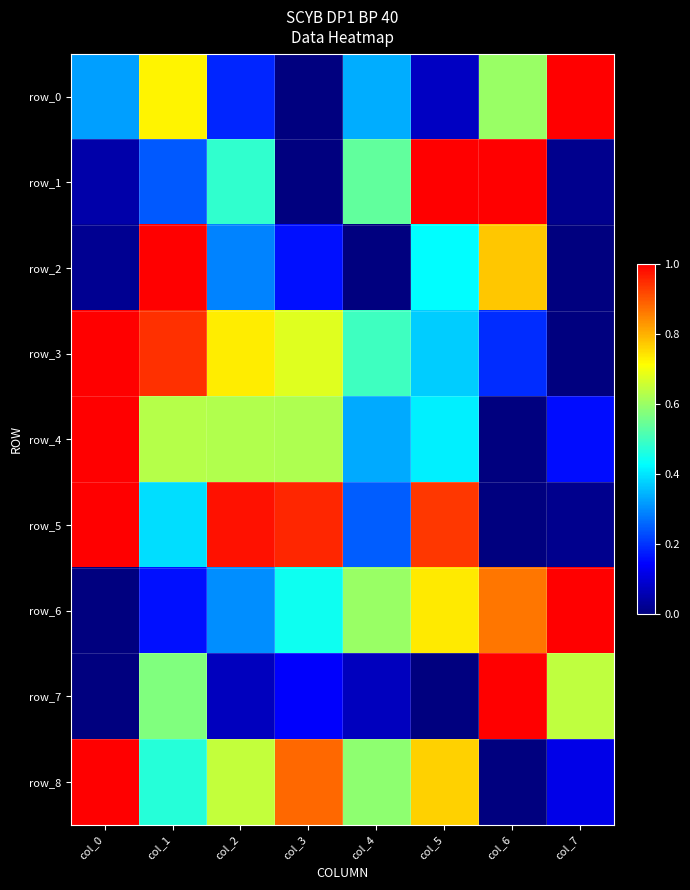

How many positive values does the row_1 series have?

7